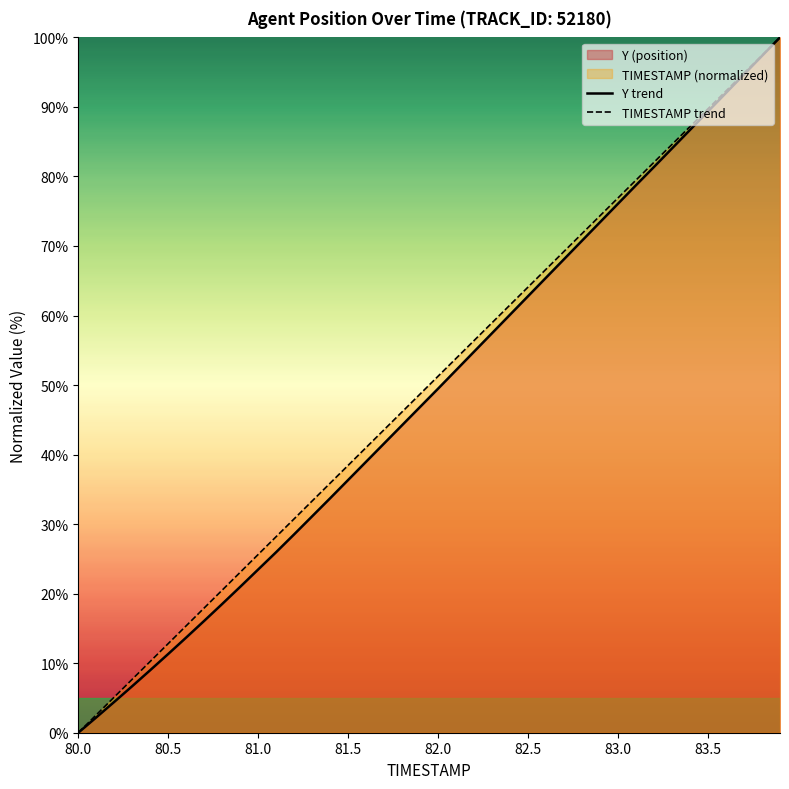

What is the highest value of the TIMESTAMP trend series?

100.0